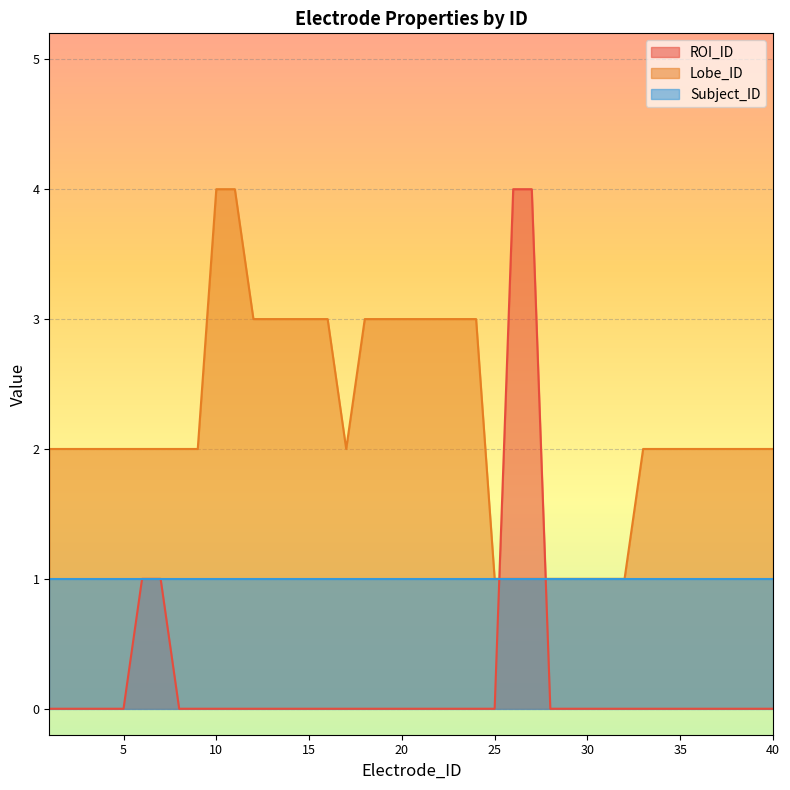

How many interior local valleys does the Lobe_ID series have?

1